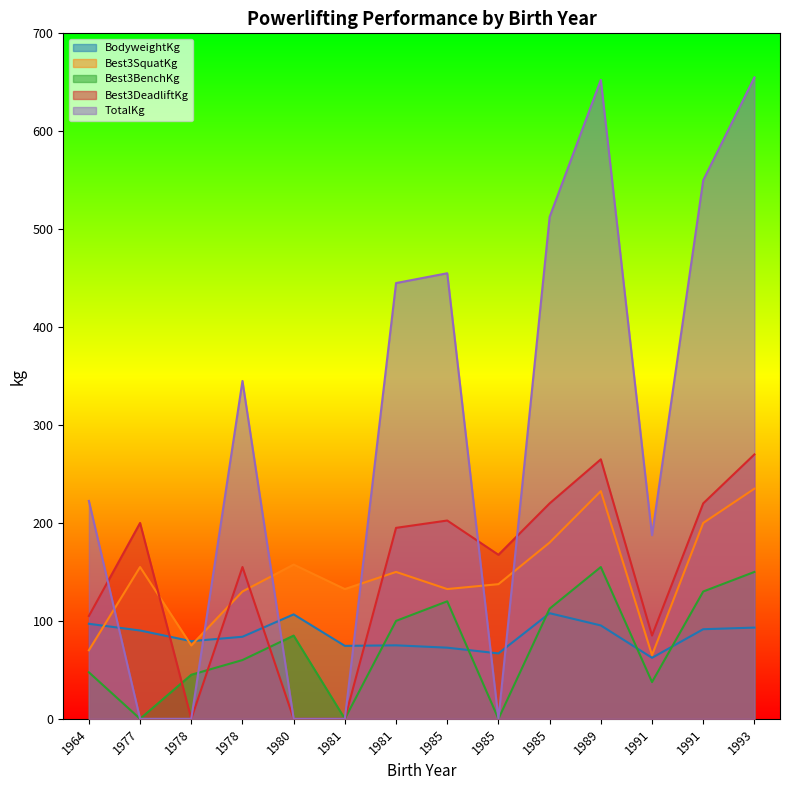

True or false: Best3SquatKg has more than 0 points higher than both neighbors.

True